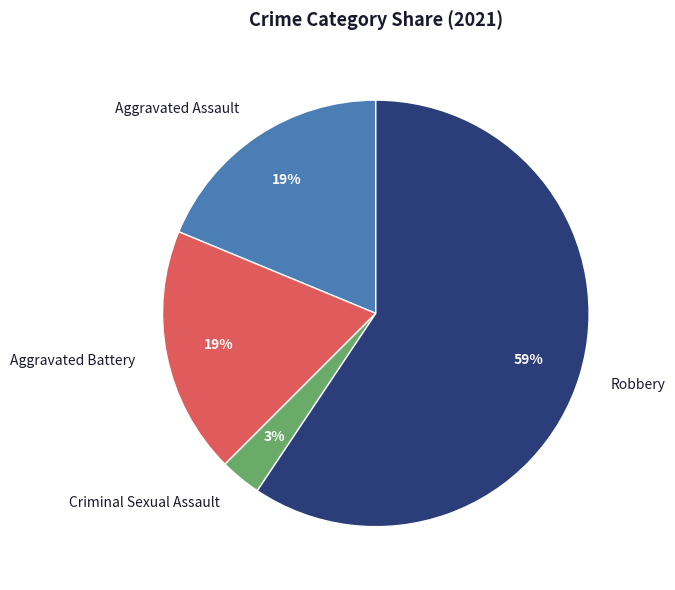

What percentage is the Aggravated Battery slice, to the nearest percent?

19%